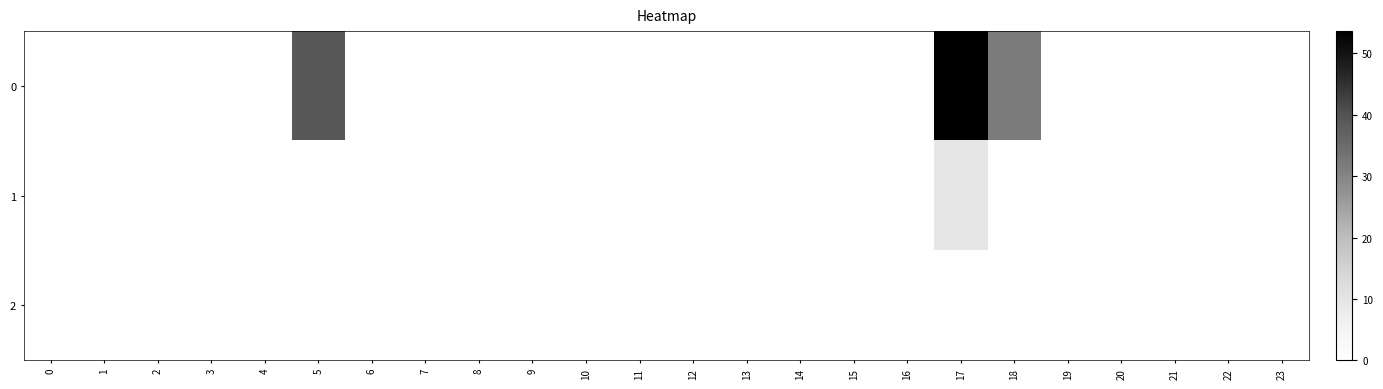

Which has a higher value, 23 or 17?

17